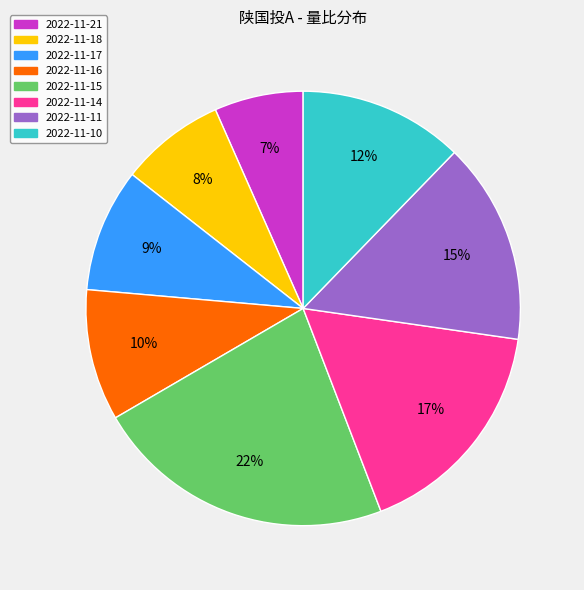

What is the largest slice in the pie chart?

2022-11-15